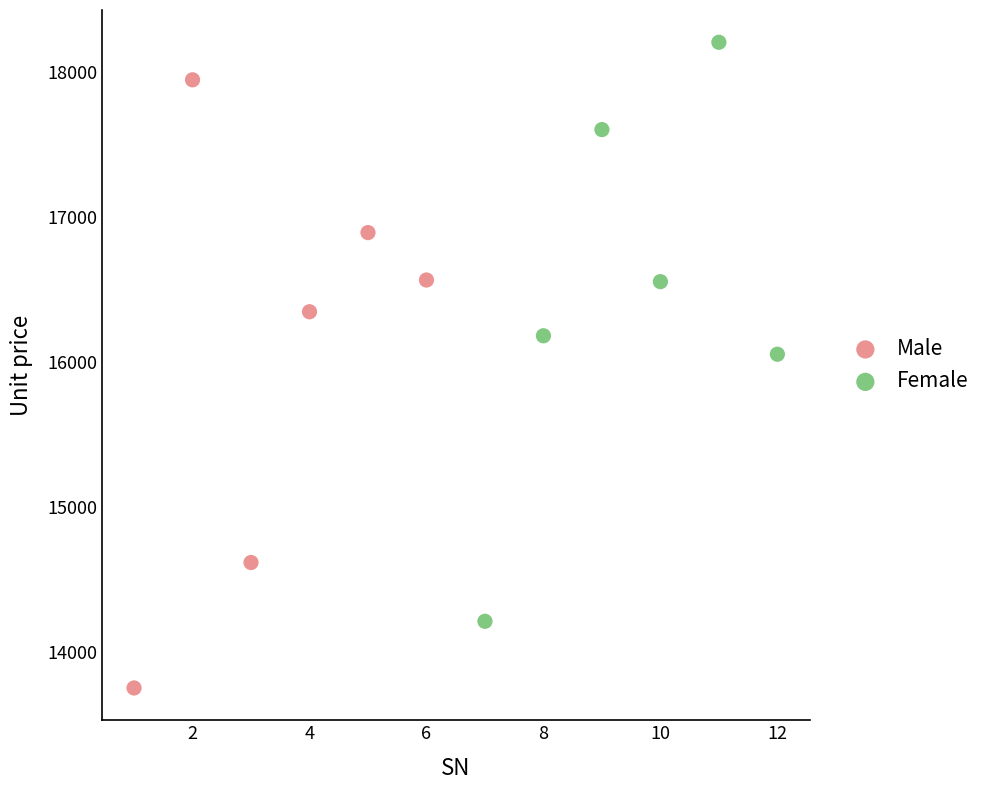

Which series contains the highest Y value?

Female